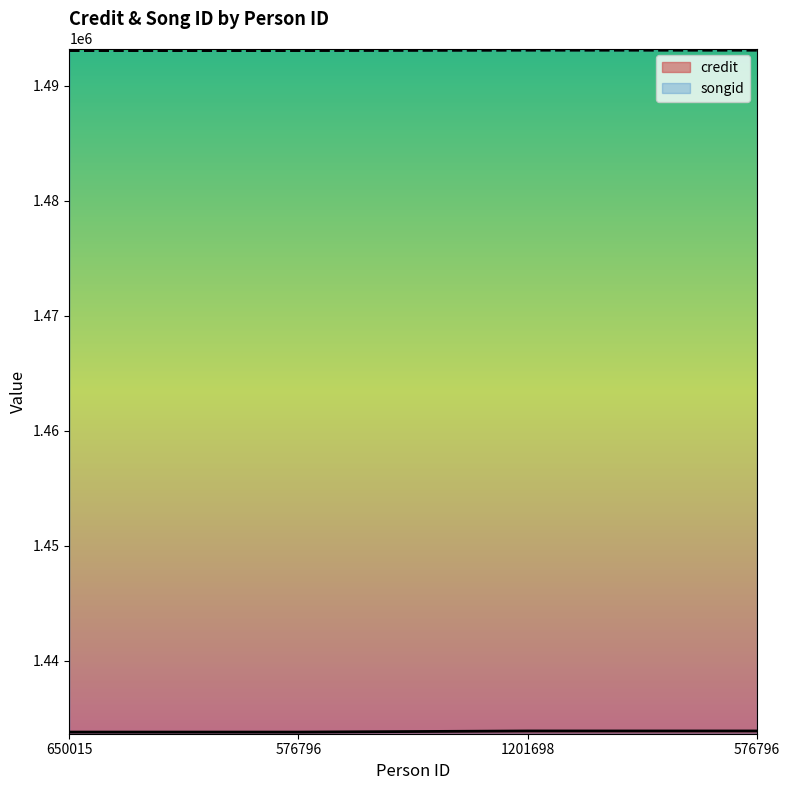

What is the average value of the songid series?

1493070